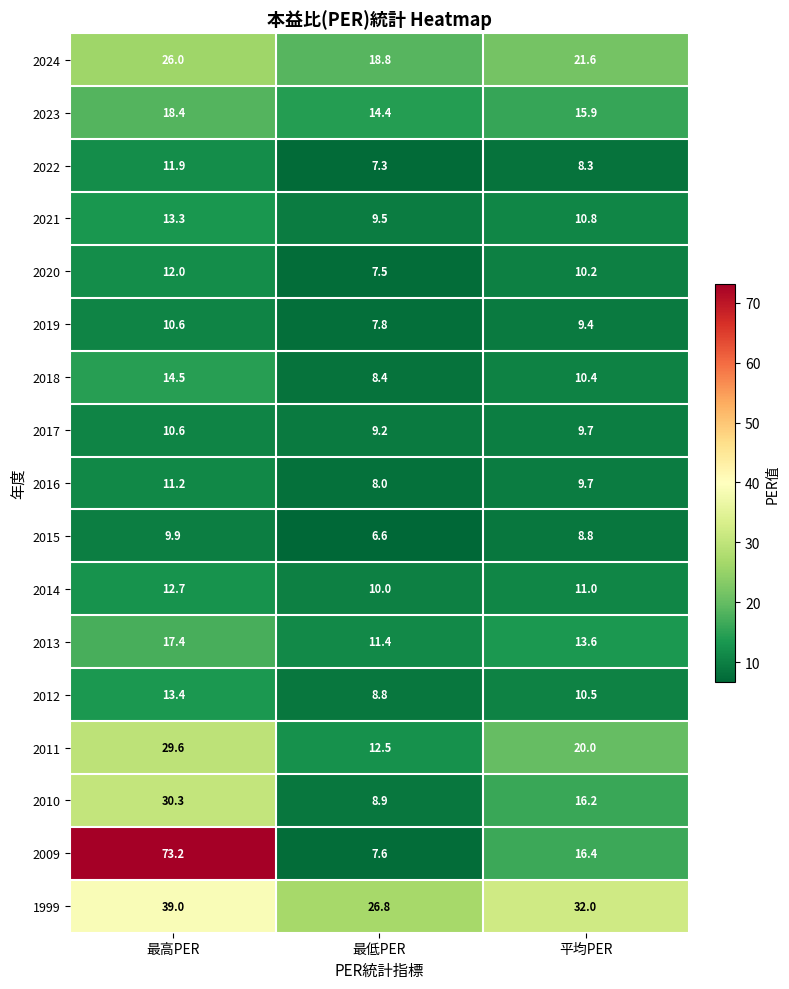

The 2021 series shows 17.1 at 最低PER. True or false?

False